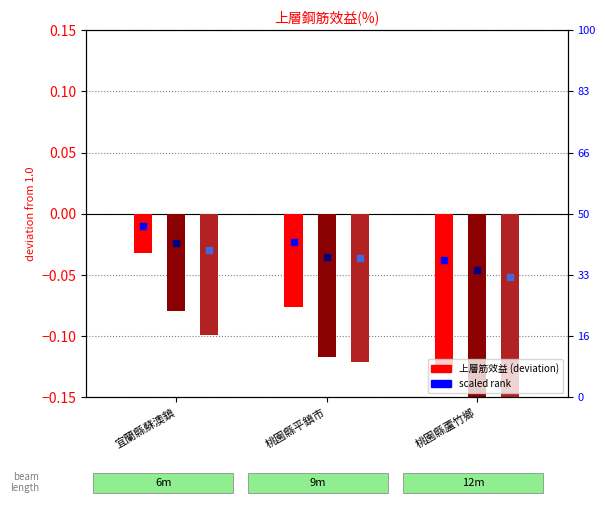

At which category is the sum across all series the highest?

宜蘭縣蘇澳鎮